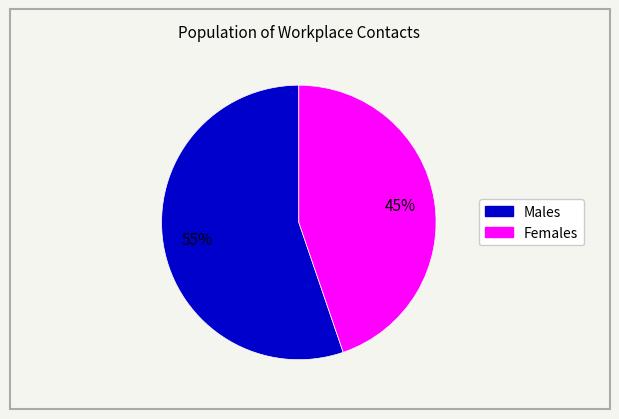

How many slices are in this pie chart?

2